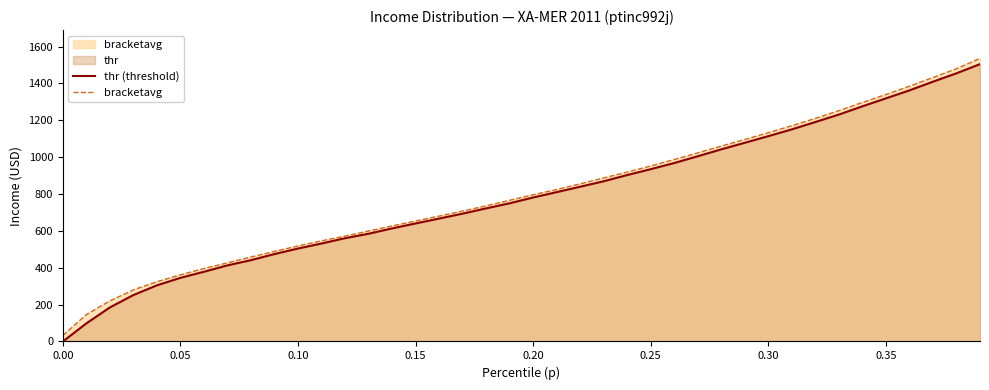

What is the total value across all series at 0.20?

1577.4